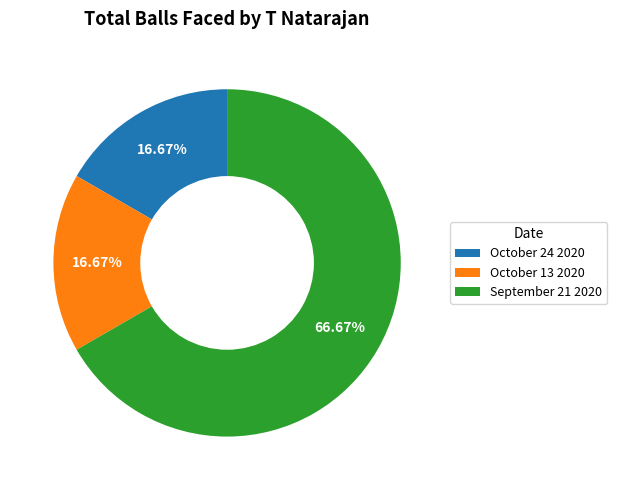

Is there a majority slice in this chart?

Yes